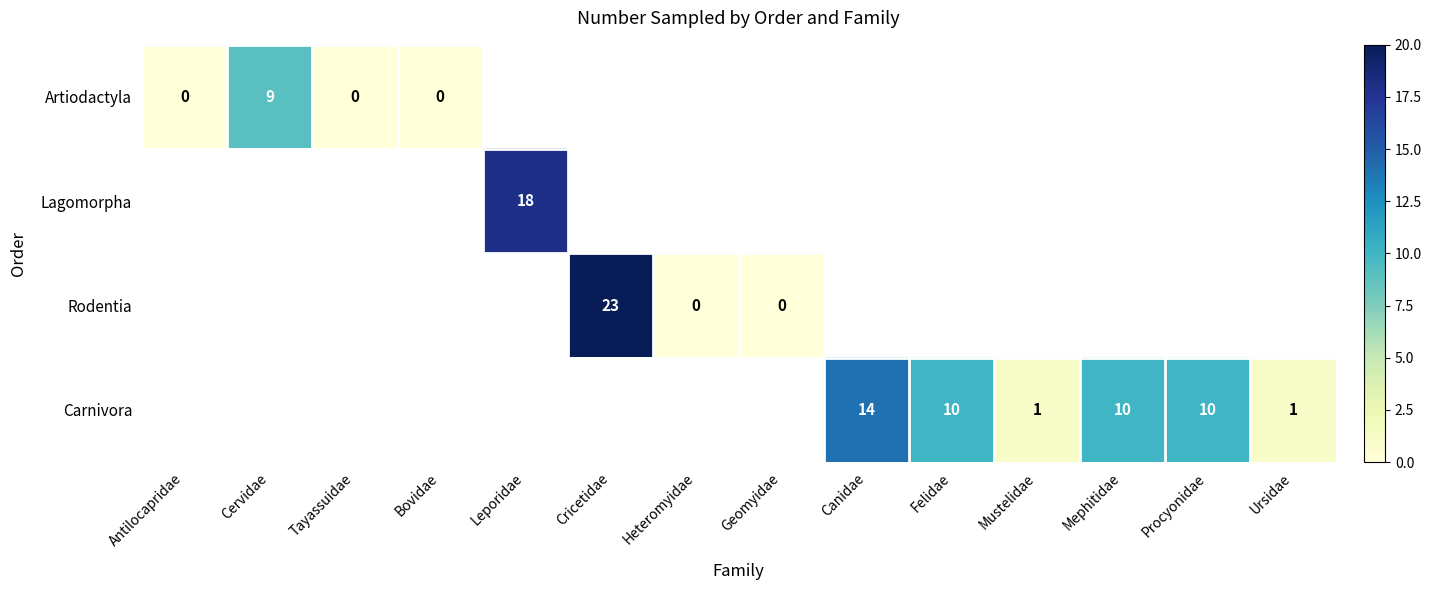

The value of Carnivora at Ursidae is 1. True or false?

True